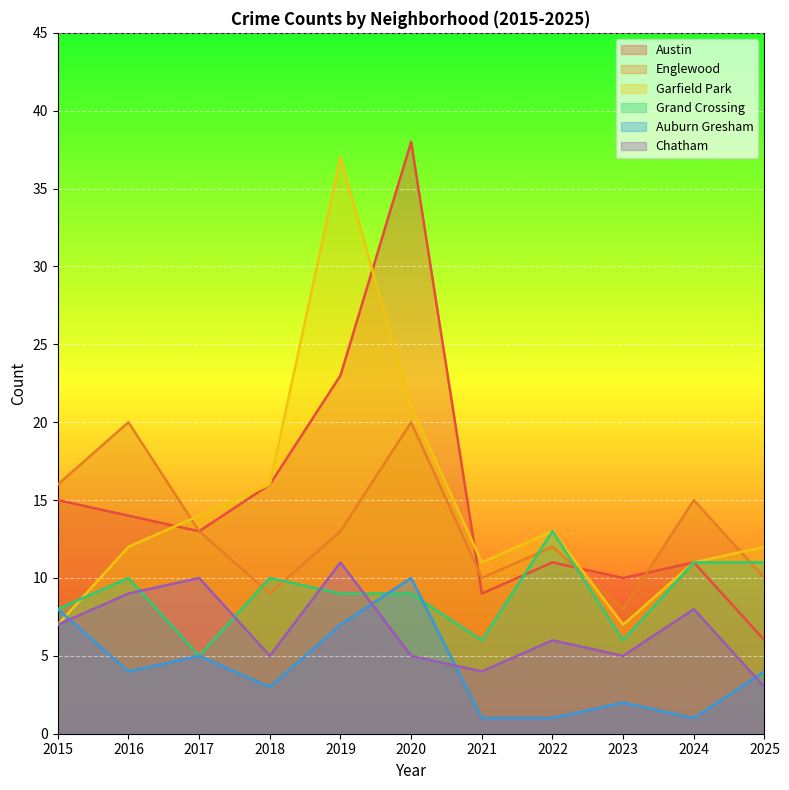

What is the smallest value displayed?

1